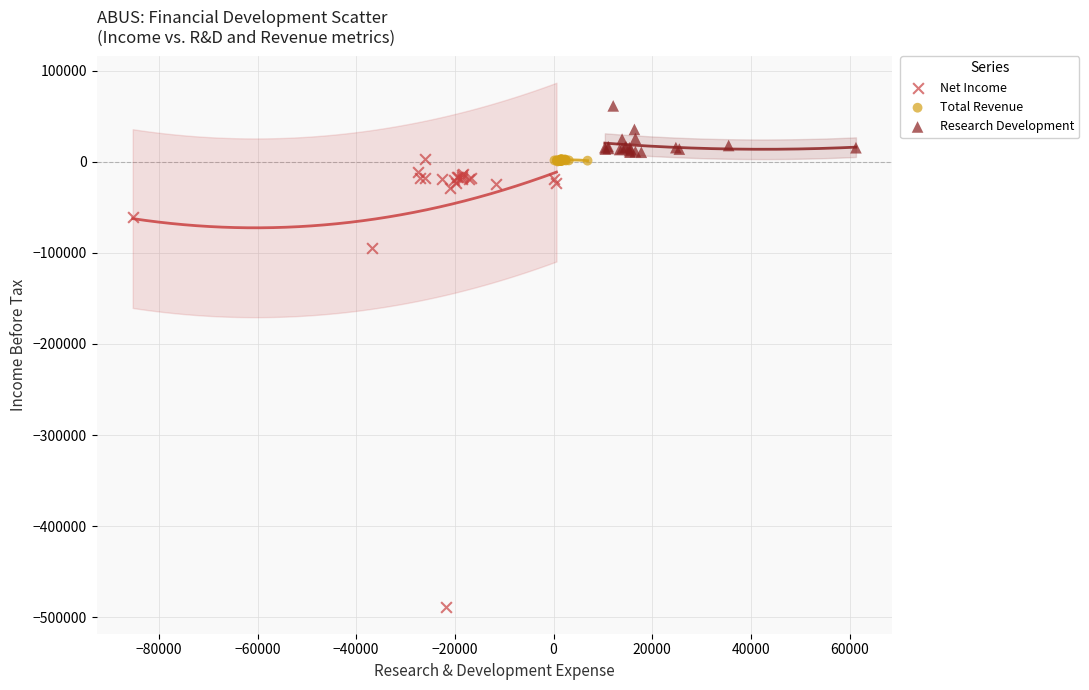

Which series reaches the minimum Y coordinate?

Net Income